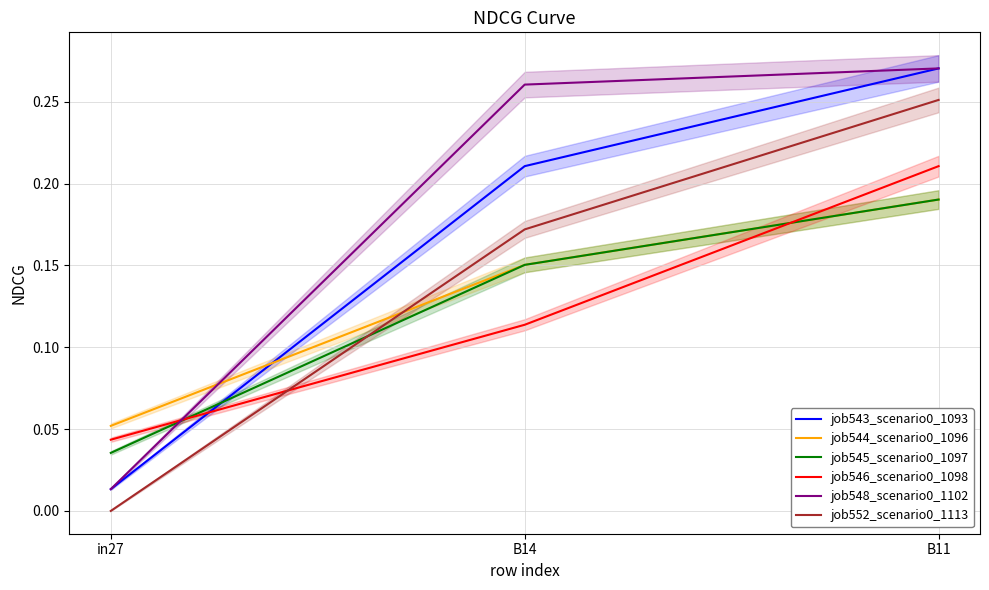

How many job552_scenario0_1113 values are between 0 and 1?

3